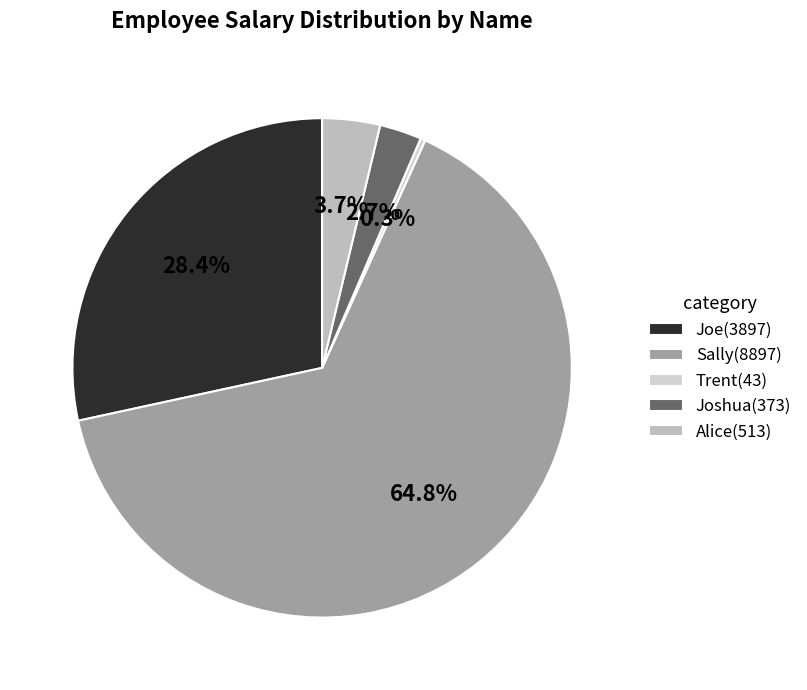

Is it true that Joshua is 14% of the pie?

False